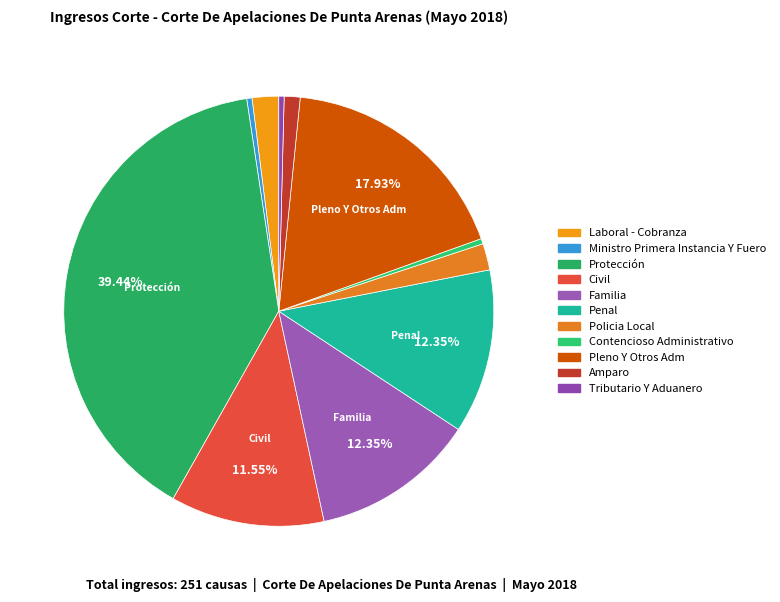

Does any single category account for the majority?

No